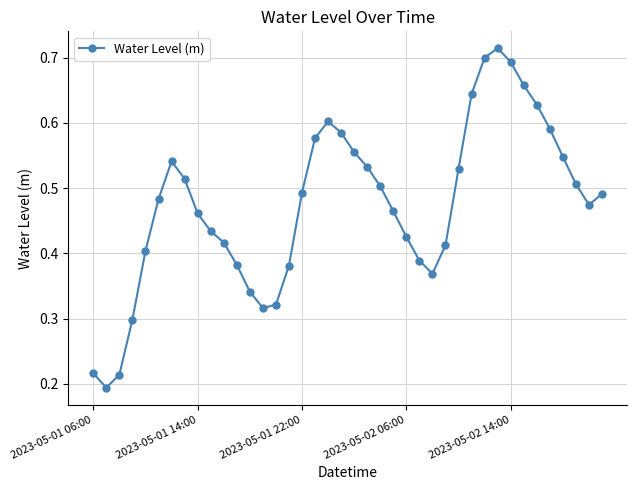

True or false: the data has more than 0 interior local peaks.

True